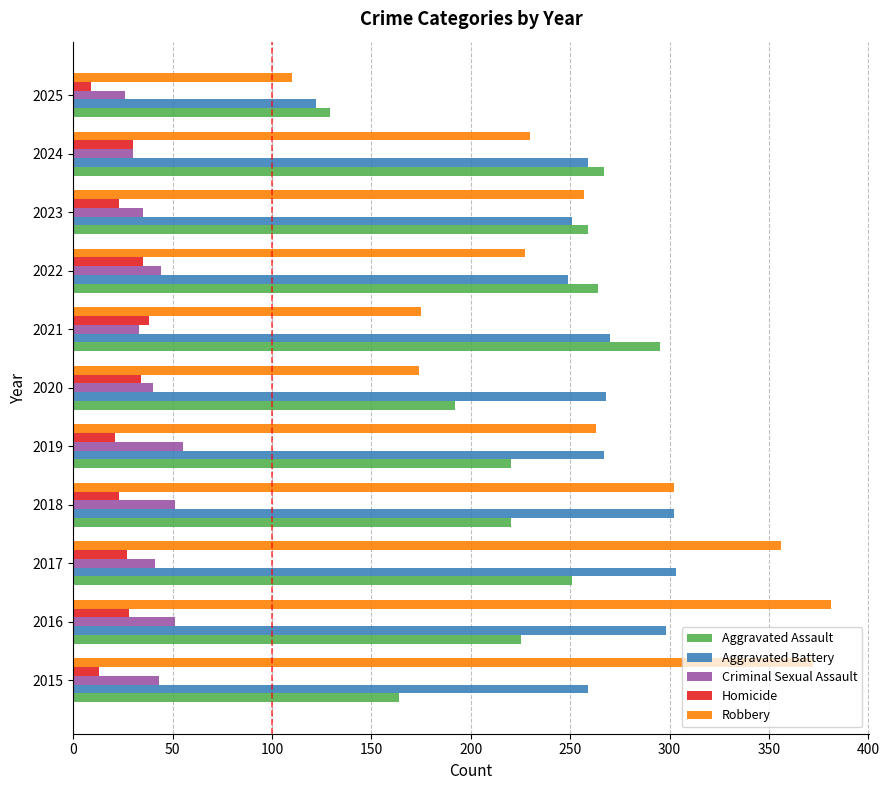

Rank the series by their maximum value, from lowest to highest.

Homicide, Criminal Sexual Assault, Aggravated Assault, Aggravated Battery, Robbery